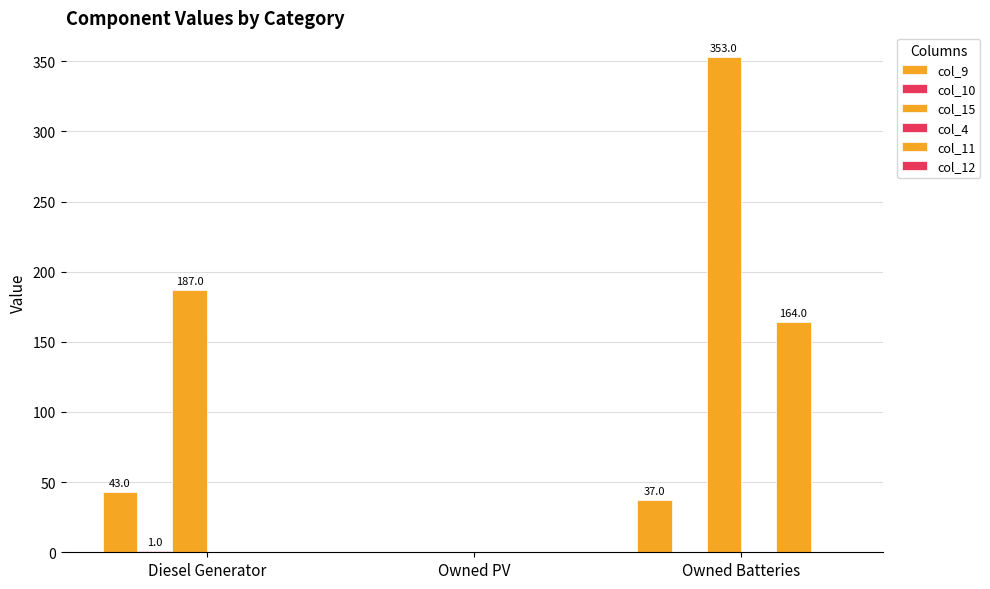

Reading left to right, extract all data points from this chart.

col_9: Diesel Generator=43	Owned PV=0	Owned Batteries=37
col_10: Diesel Generator=1	Owned PV=0	Owned Batteries=0
col_15: Diesel Generator=187	Owned PV=0	Owned Batteries=353
col_4: Diesel Generator=0	Owned PV=0	Owned Batteries=0
col_11: Diesel Generator=0	Owned PV=0	Owned Batteries=164
col_12: Diesel Generator=0	Owned PV=0	Owned Batteries=0